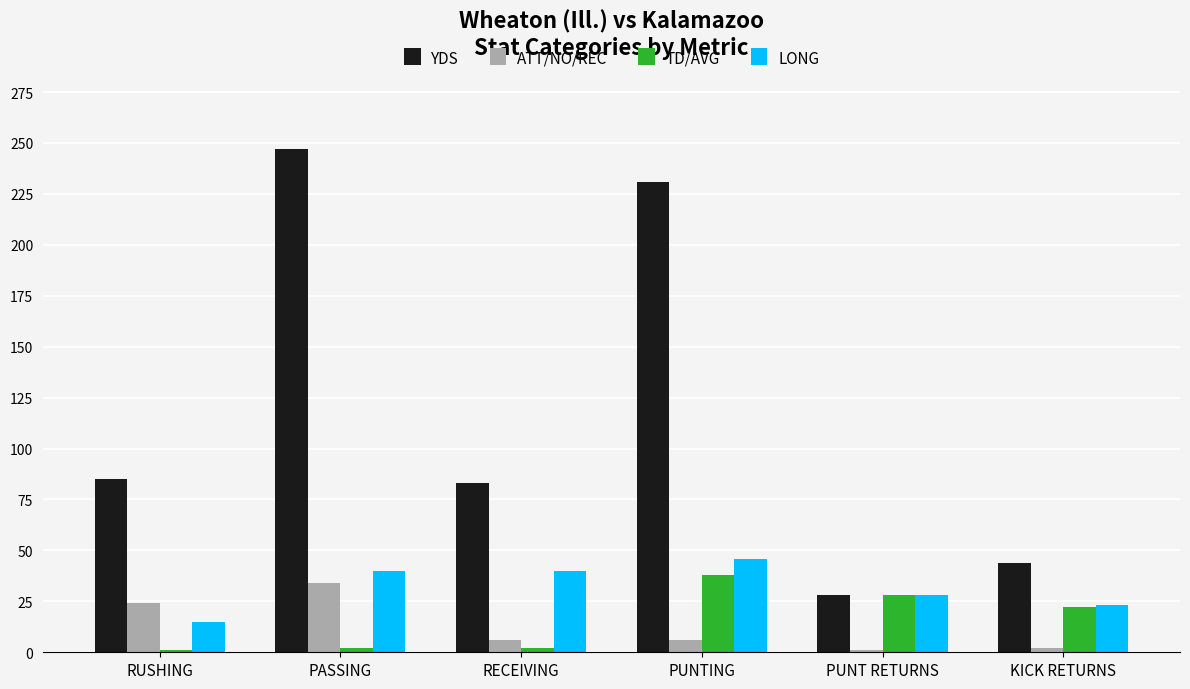

What is the minimum value shown in the chart?

1